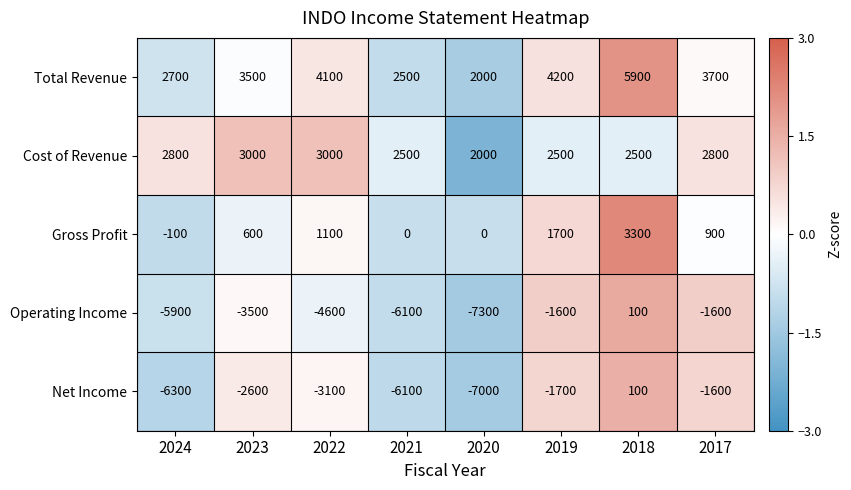

Is it true that Gross Profit equals 0 at 2021?

True